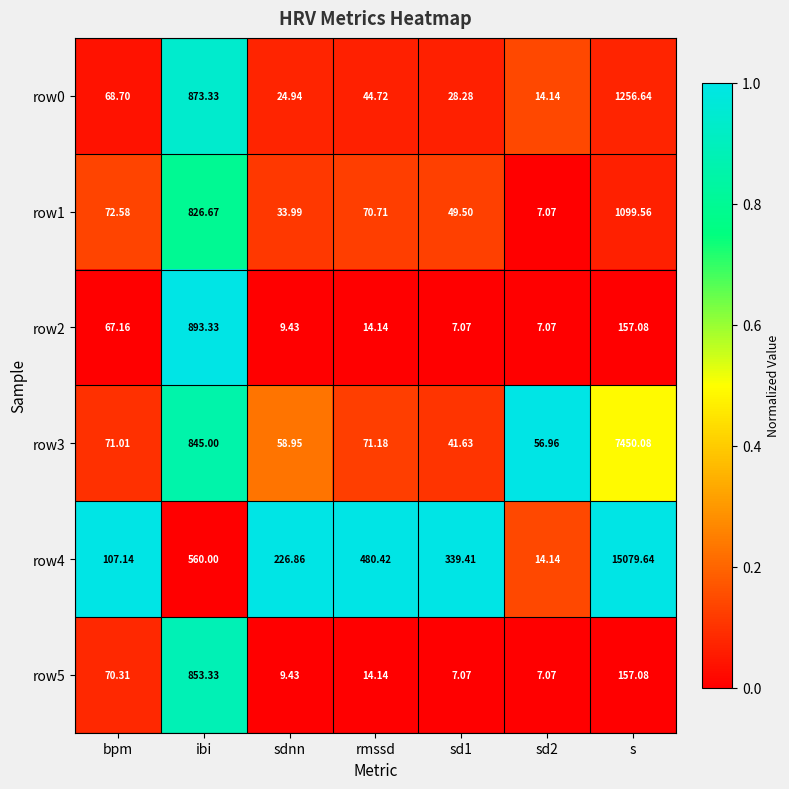

Which series has the largest range (max minus min)?

row4